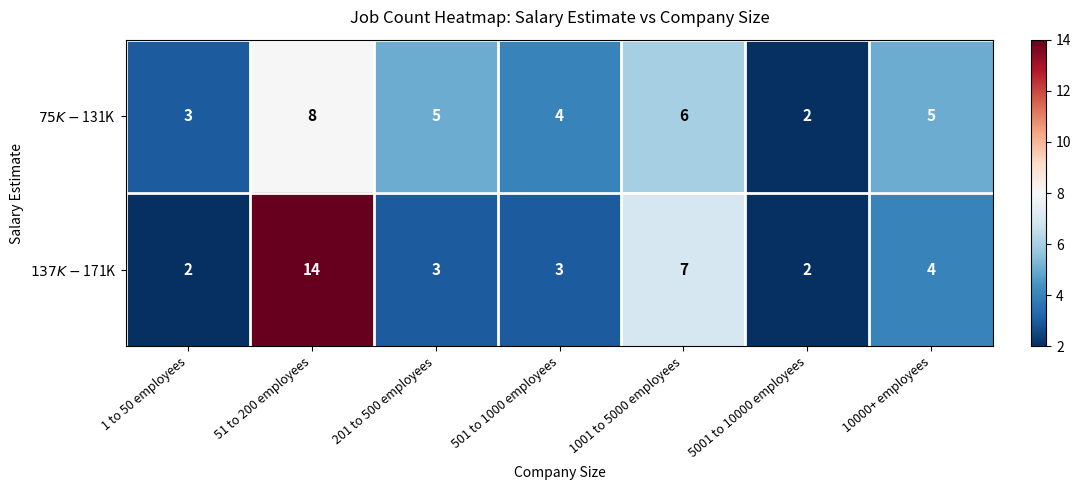

What is the total value across all series at 5001 to 10000 employees?

4